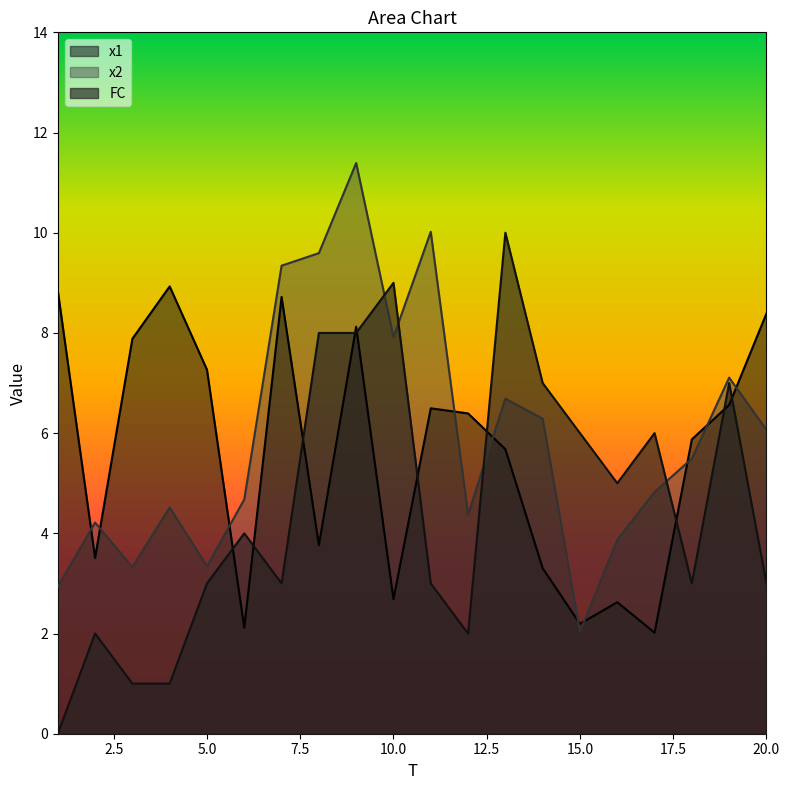

Is the value of x2 at 19 greater than the value of FC at 9?

No